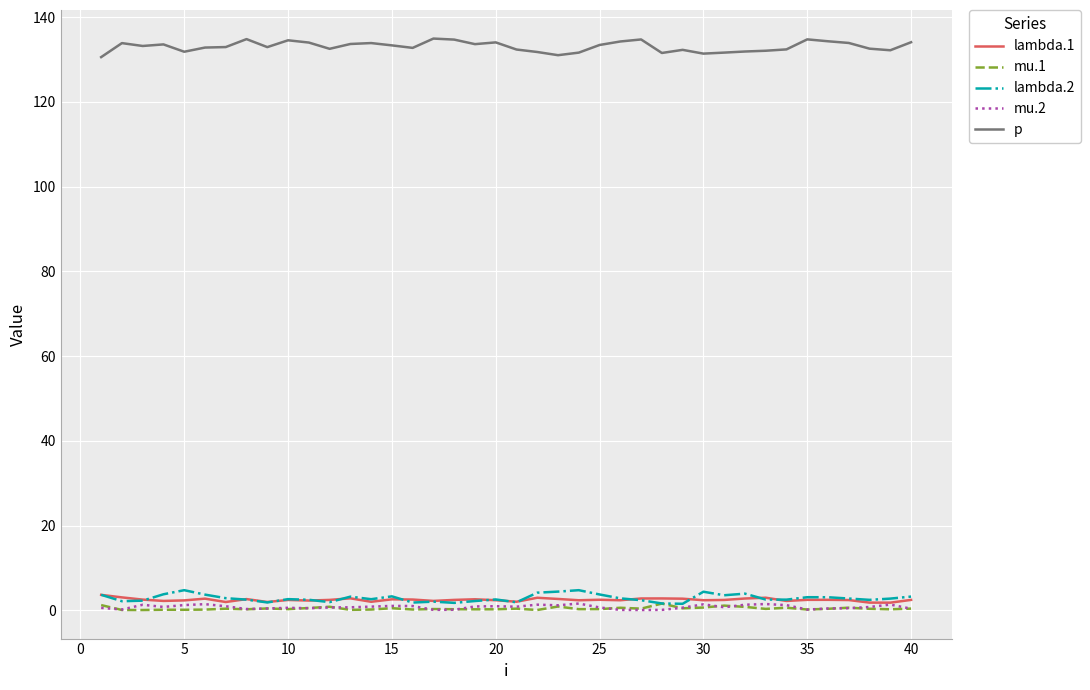

True or false: lambda.2 has more than 1 points higher than both neighbors.

True